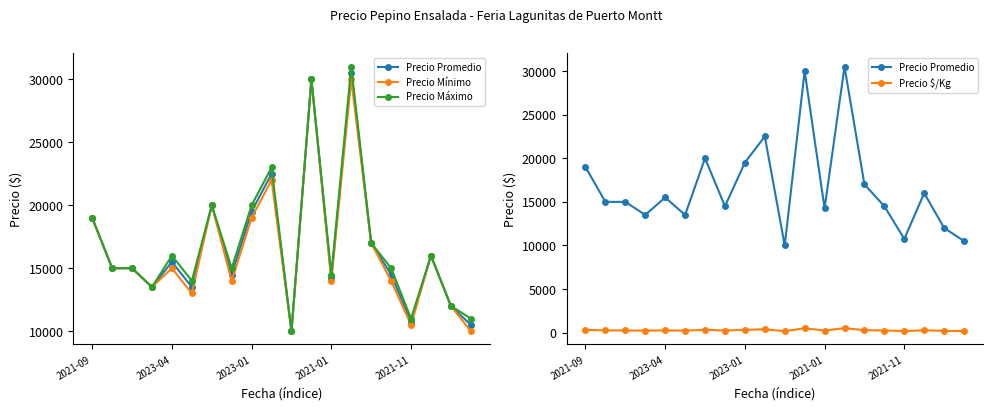

What is the difference between the Precio Máximo values at 5 and 11?

16000